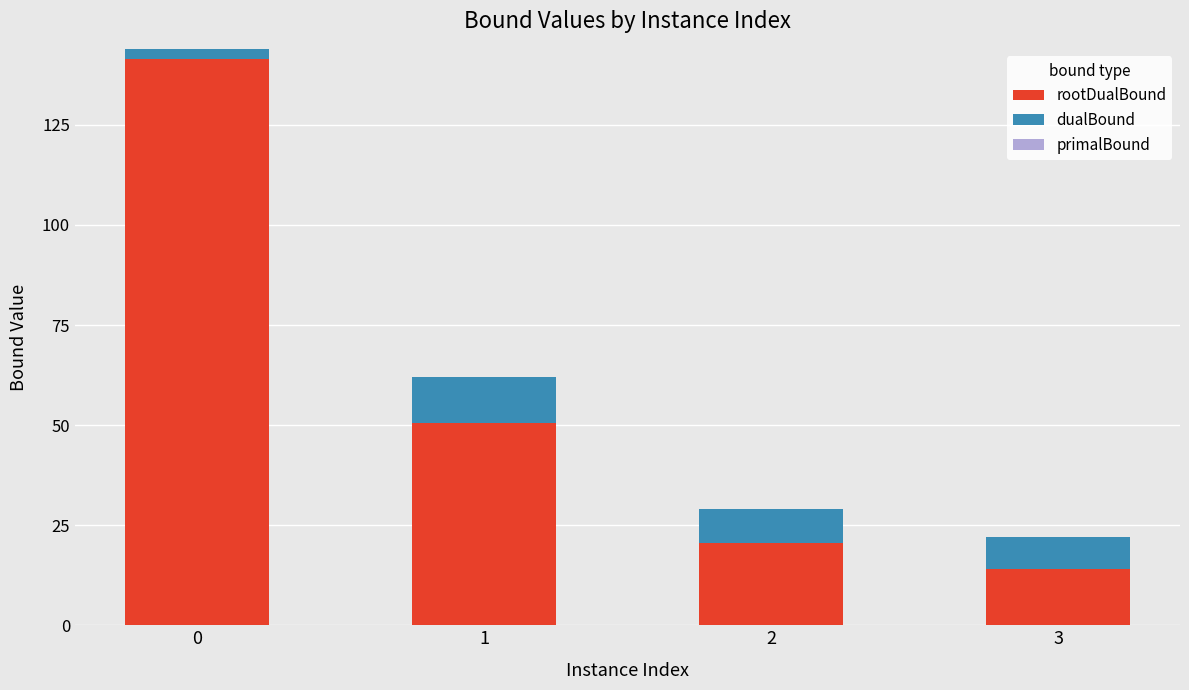

How many groups of bars are there?

4